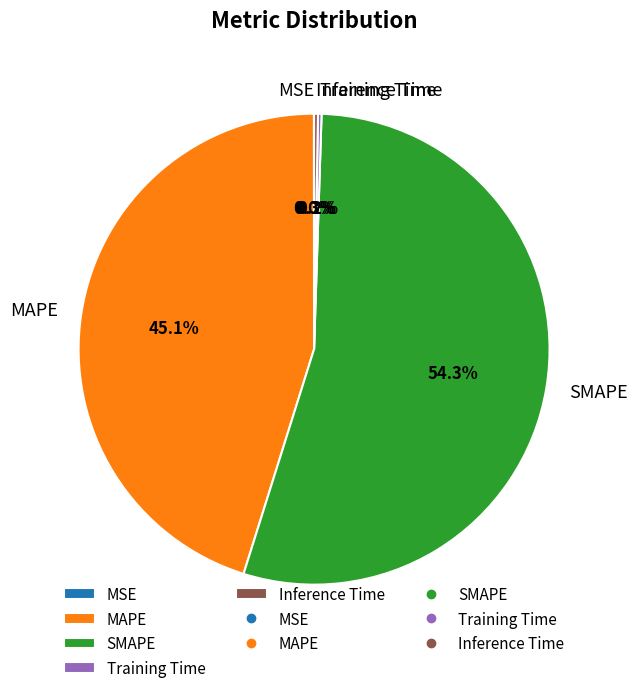

What is the ratio of the value at MAPE to the value at SMAPE?

0.8